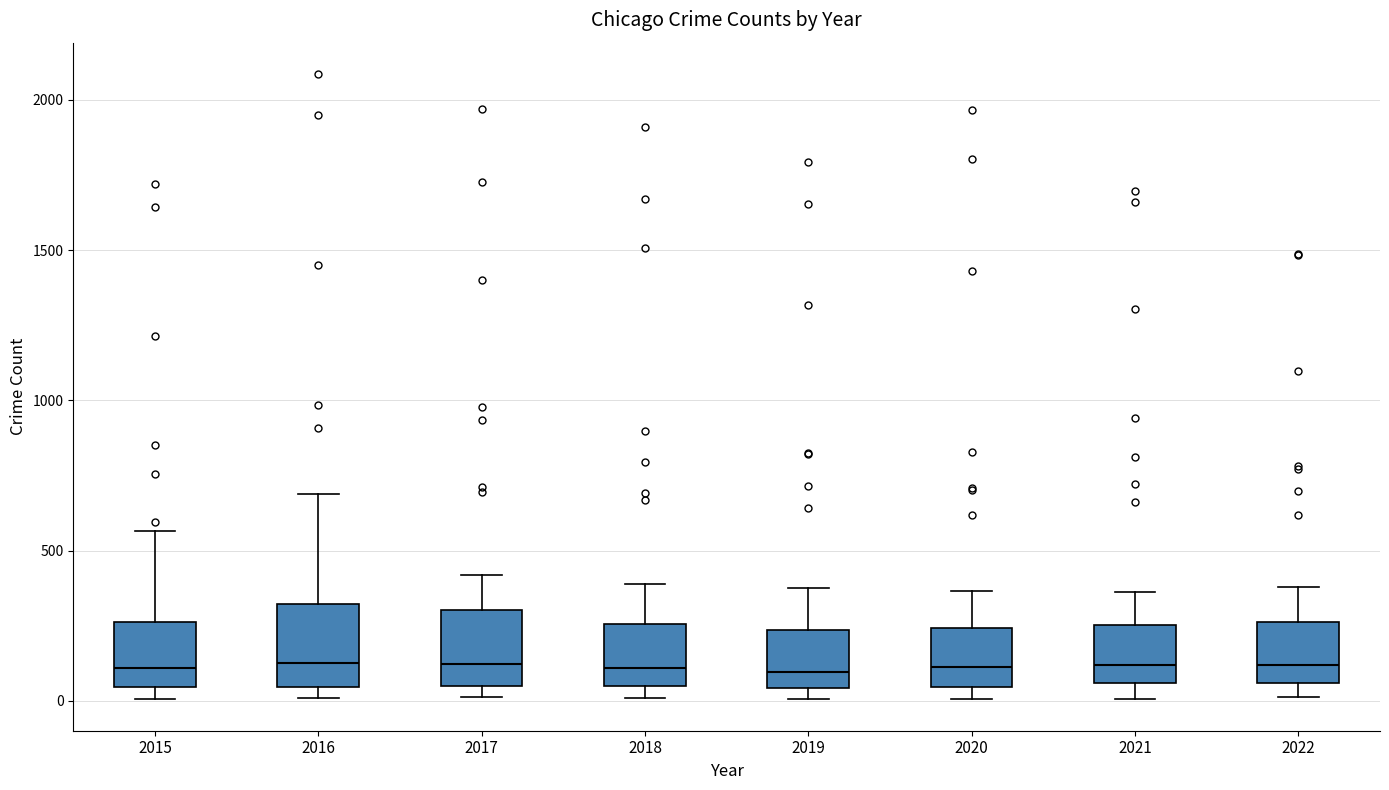

Reading left to right, transcribe this box plot: for each box, give where its median line is, the range the box spans, and where its two whiskers end, as read against the y-axis. The values are not printed on the chart, so give them approximately, as read against the axis.

2015: median 100, box 50 to 250, whiskers 0 to 550
2016: median 150, box 50 to 300, whiskers 0 to 700
2017: median 100, box 50 to 300, whiskers 0 to 400
2018: median 100, box 50 to 250, whiskers 0 to 400
2019: median 100, box 50 to 250, whiskers 0 to 400
2020: median 100, box 50 to 250, whiskers 0 to 350
2021: median 100, box 50 to 250, whiskers 0 to 350
2022: median 100, box 50 to 250, whiskers 0 to 400